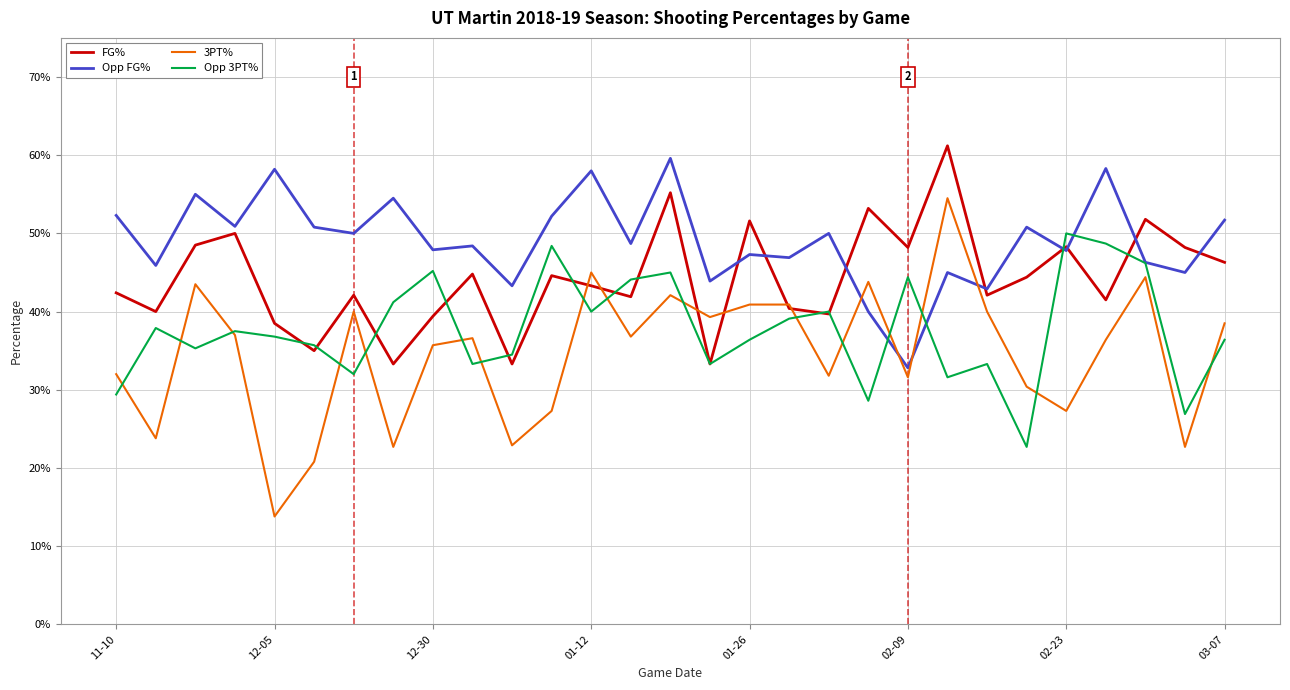

What are all the series names shown in the legend?

FG%, Opp FG%, 3PT%, Opp 3PT%